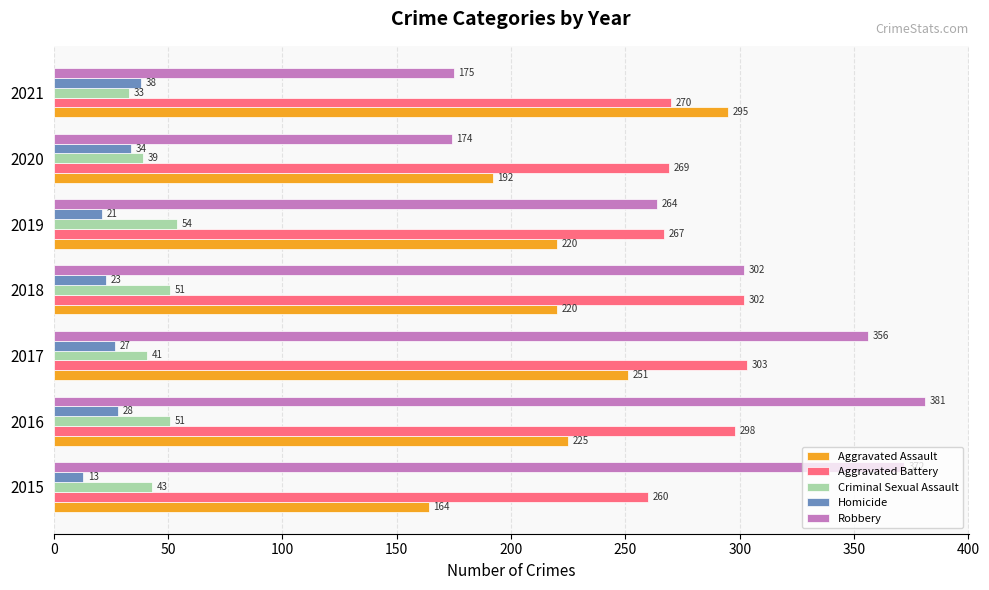

List the series in order of their peak value, highest first.

Robbery, Aggravated Battery, Aggravated Assault, Criminal Sexual Assault, Homicide